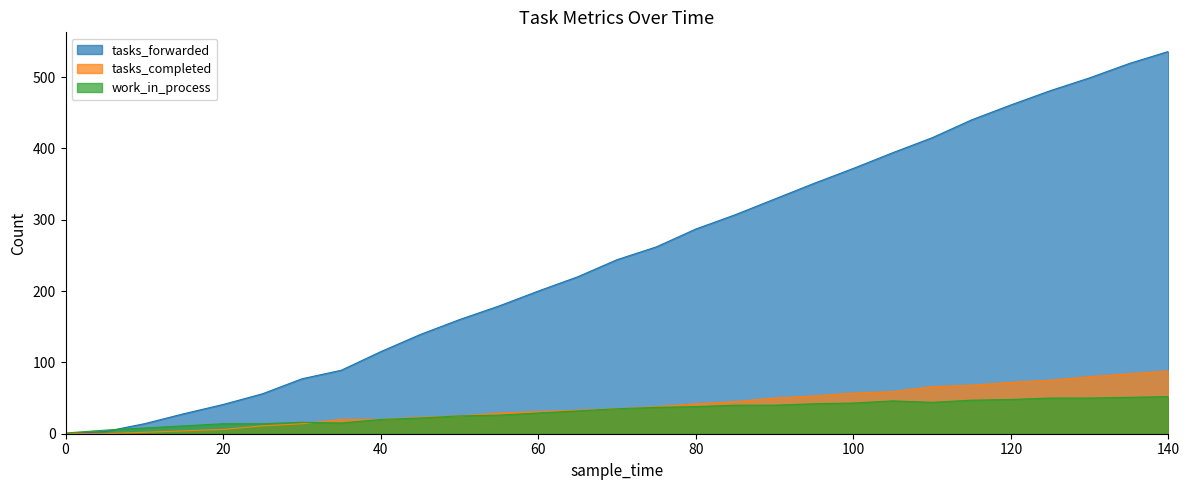

What are all the series names shown in the legend?

tasks_forwarded, tasks_completed, work_in_process